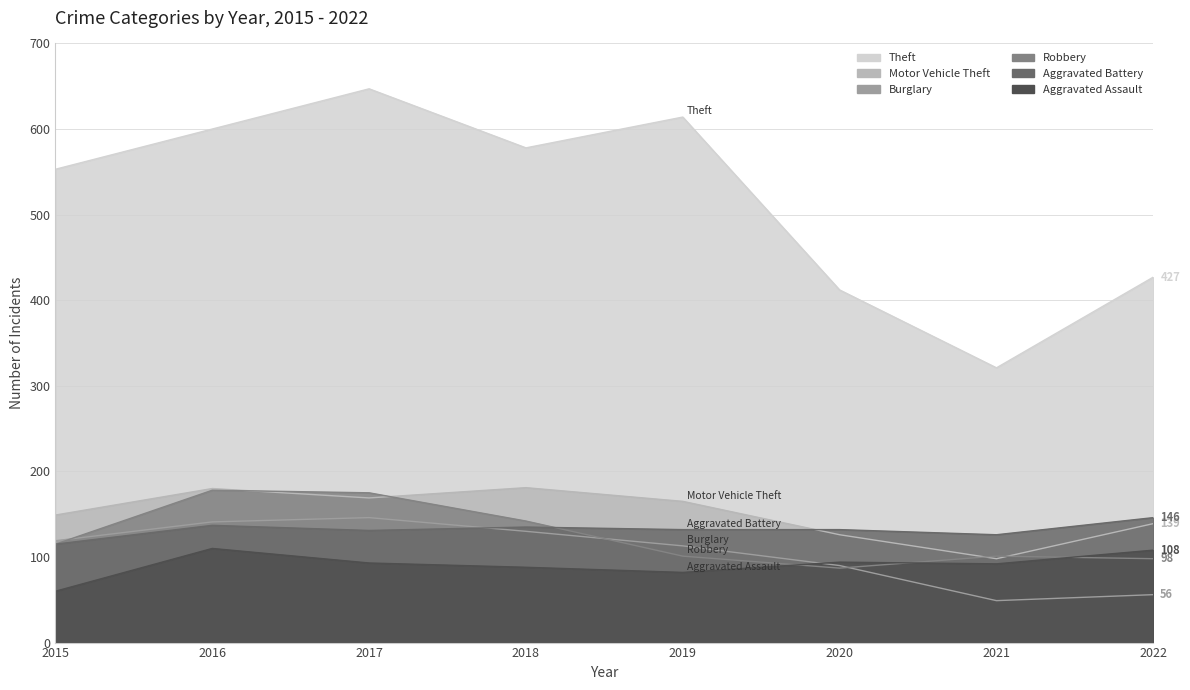

What is the difference between the maximum and minimum values in the Burglary series?

97